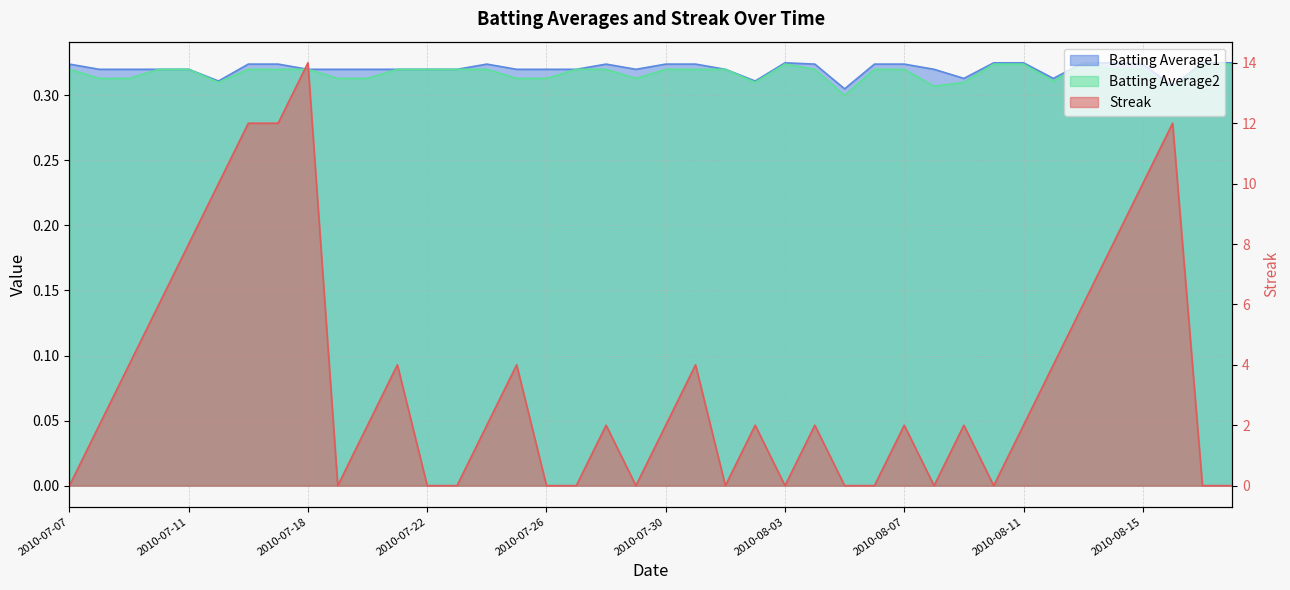

How many intersections are there between Streak and Batting Average2?

20